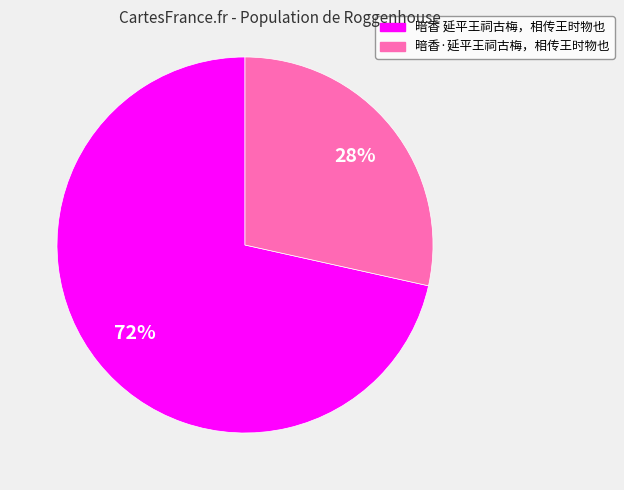

Is the sum of 暗香·延平王祠古梅，相传王时物也 and 暗香 延平王祠古梅，相传王时物也 greater than half?

Yes